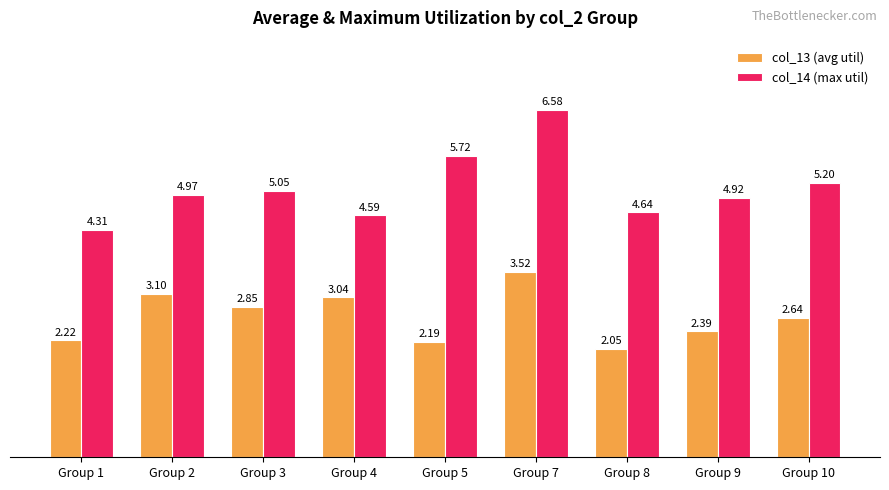

Which series has the largest total across all categories?

col_14 (max util)